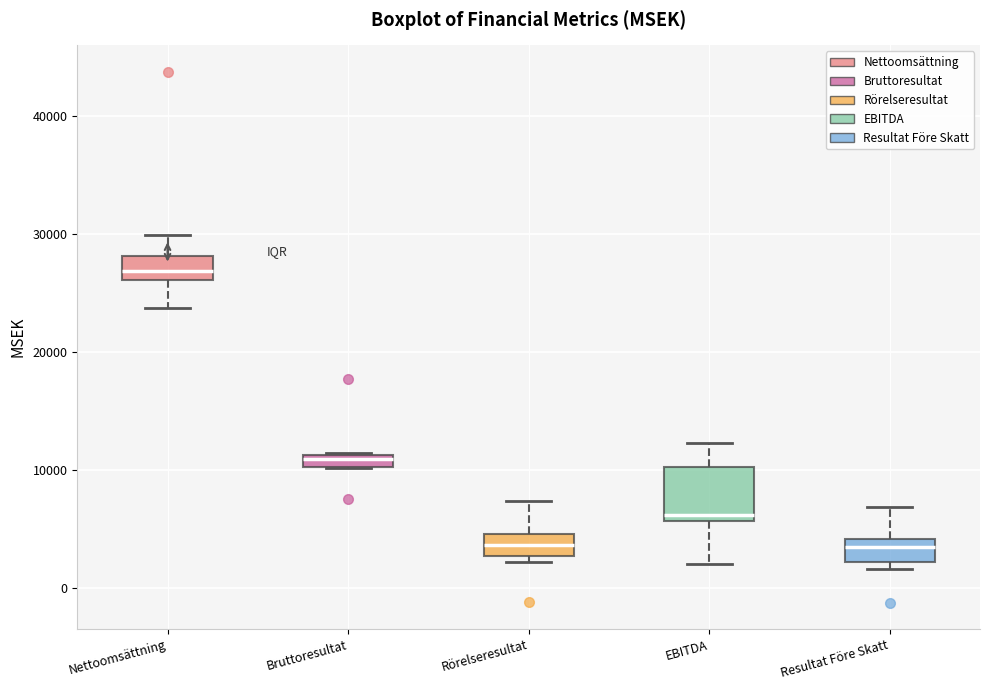

Which box is the tallest, from its lower edge to its upper edge?

EBITDA